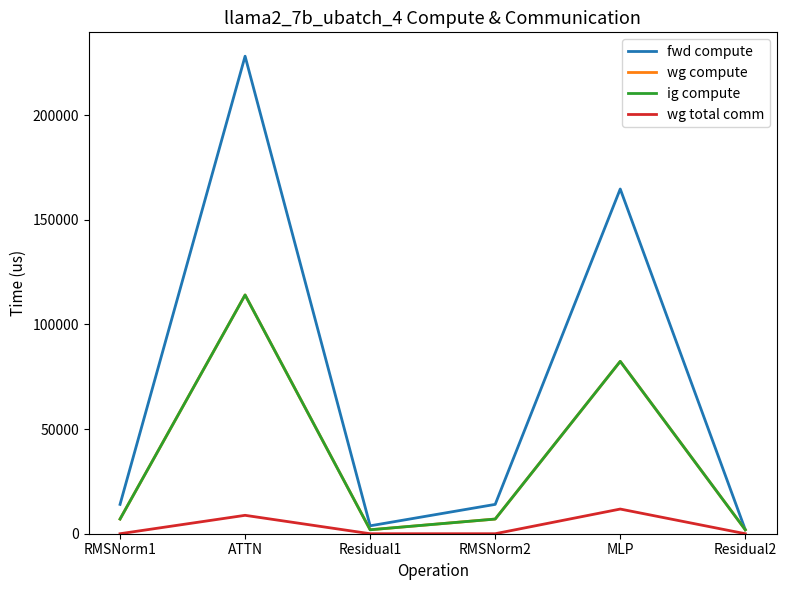

Does the chart have visible grid lines?

No